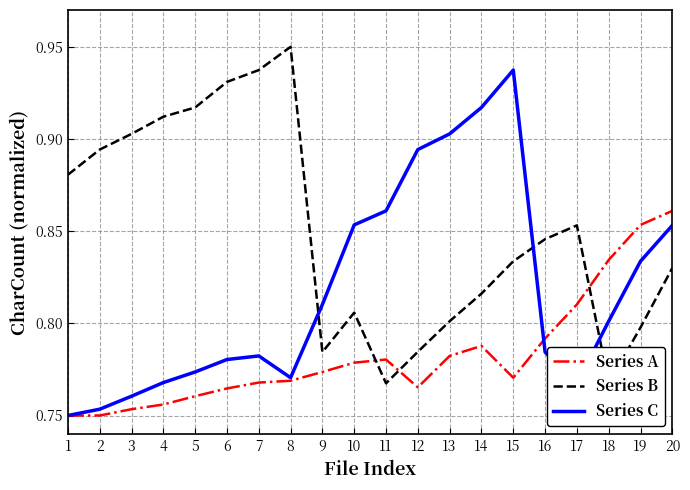

What is the difference between the maximum and second lowest values in the Series B series?

0.2